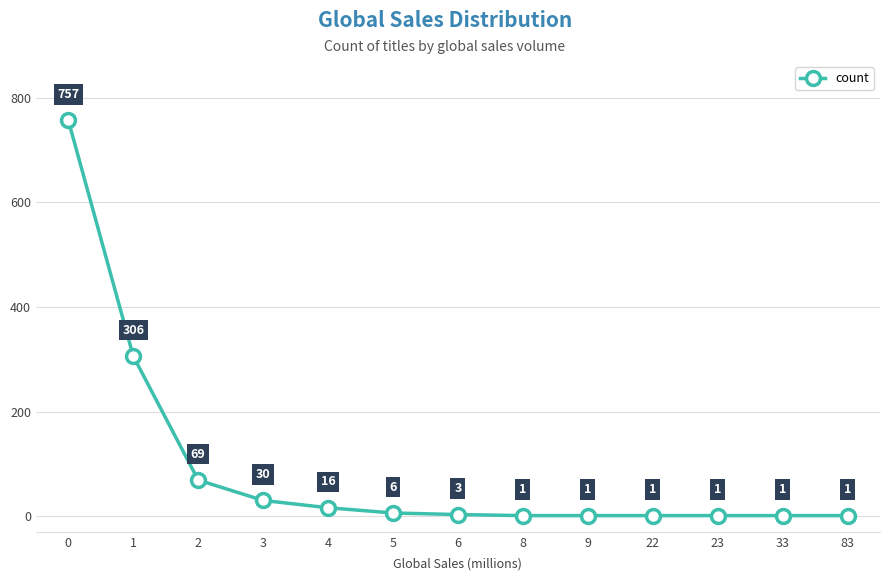

True or false: the data has more than 2 interior local peaks.

False